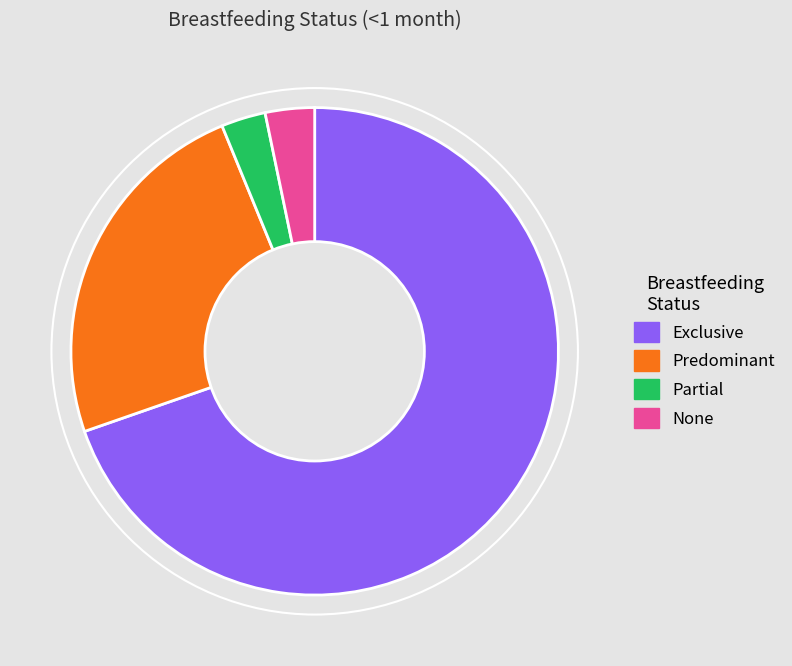

What is the largest slice in the pie chart?

Exclusive